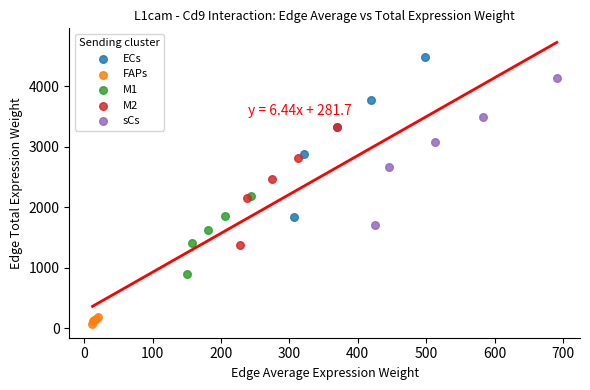

Which series contains the highest Y value?

ECs